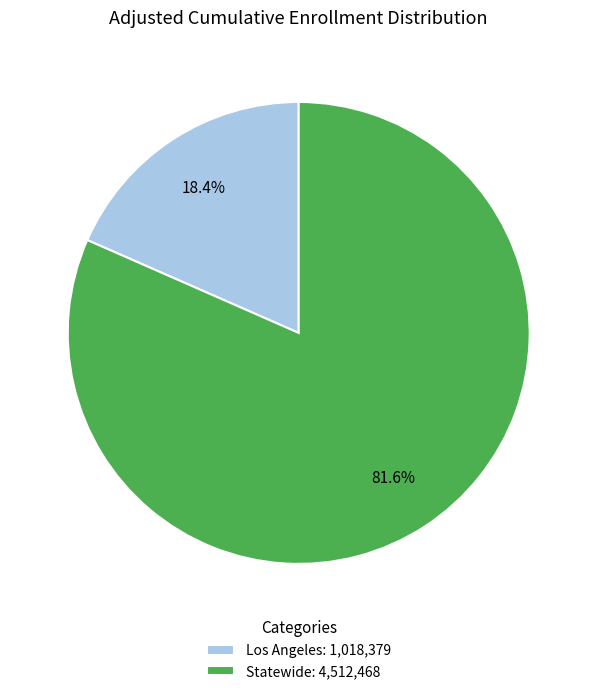

What is the smallest slice in the pie chart?

Los Angeles